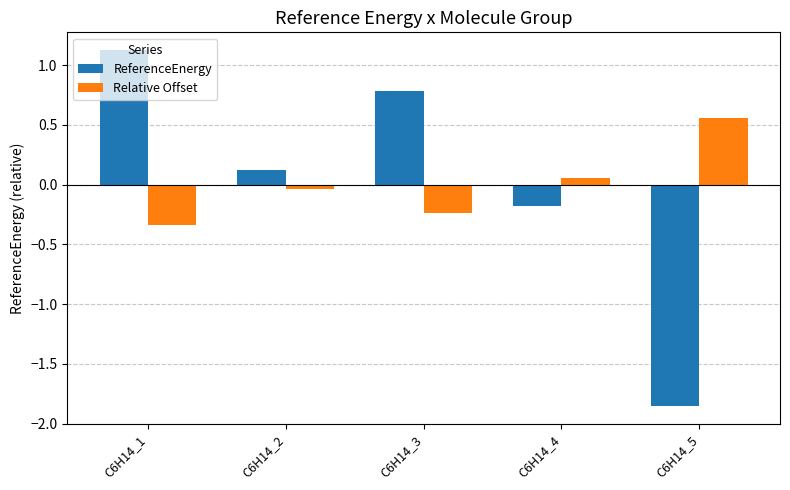

Which series has the widest spread of values?

ReferenceEnergy